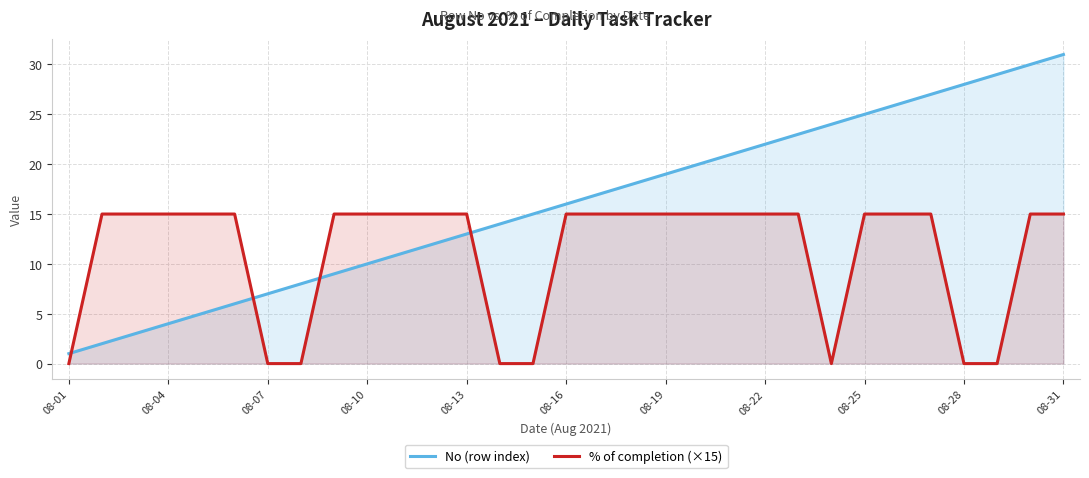

Is it true that No (row index) equals 19 at 13?

False